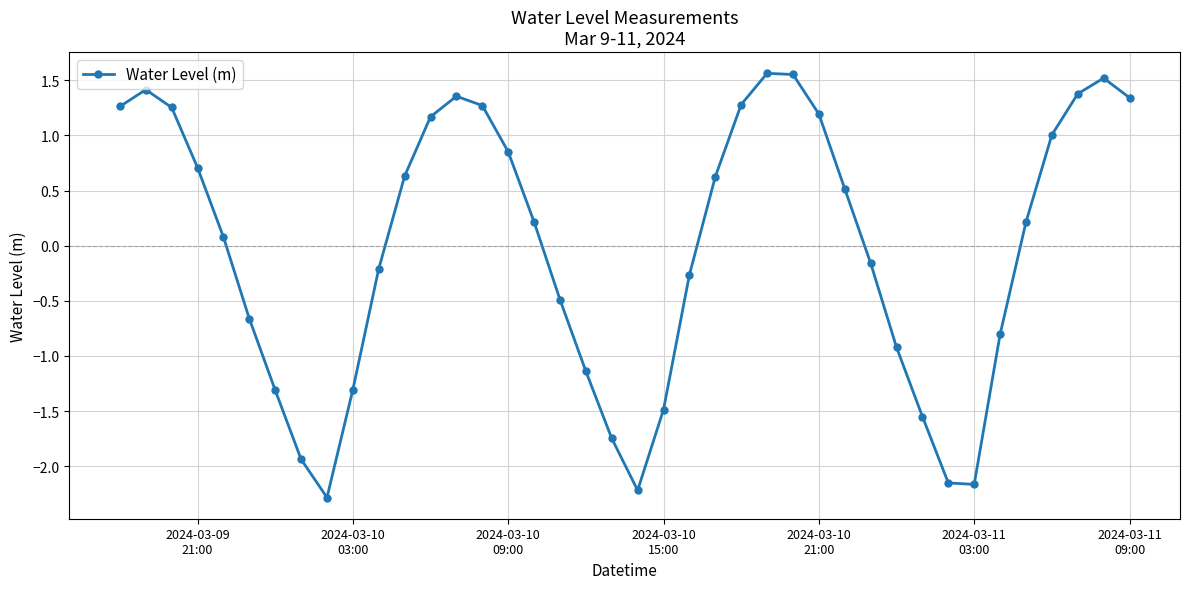

How many data points does each series have?

40